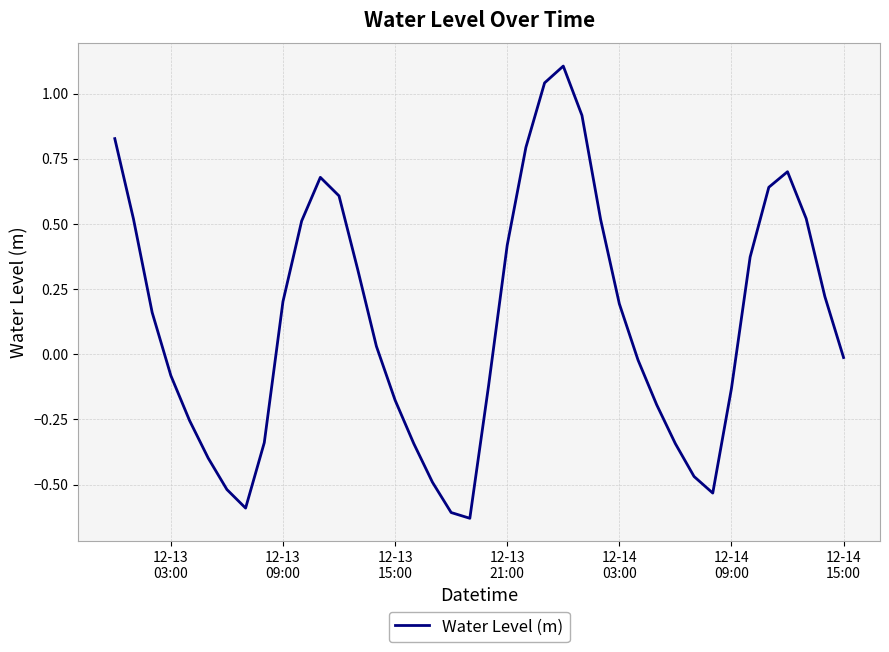

What is the difference between the maximum and minimum values?

1.7